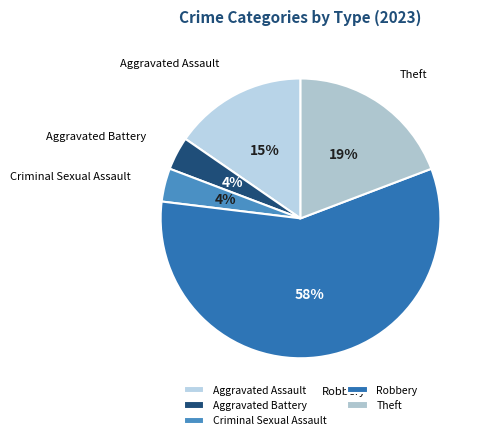

Do Aggravated Assault and Aggravated Battery together represent more than half of the pie?

No